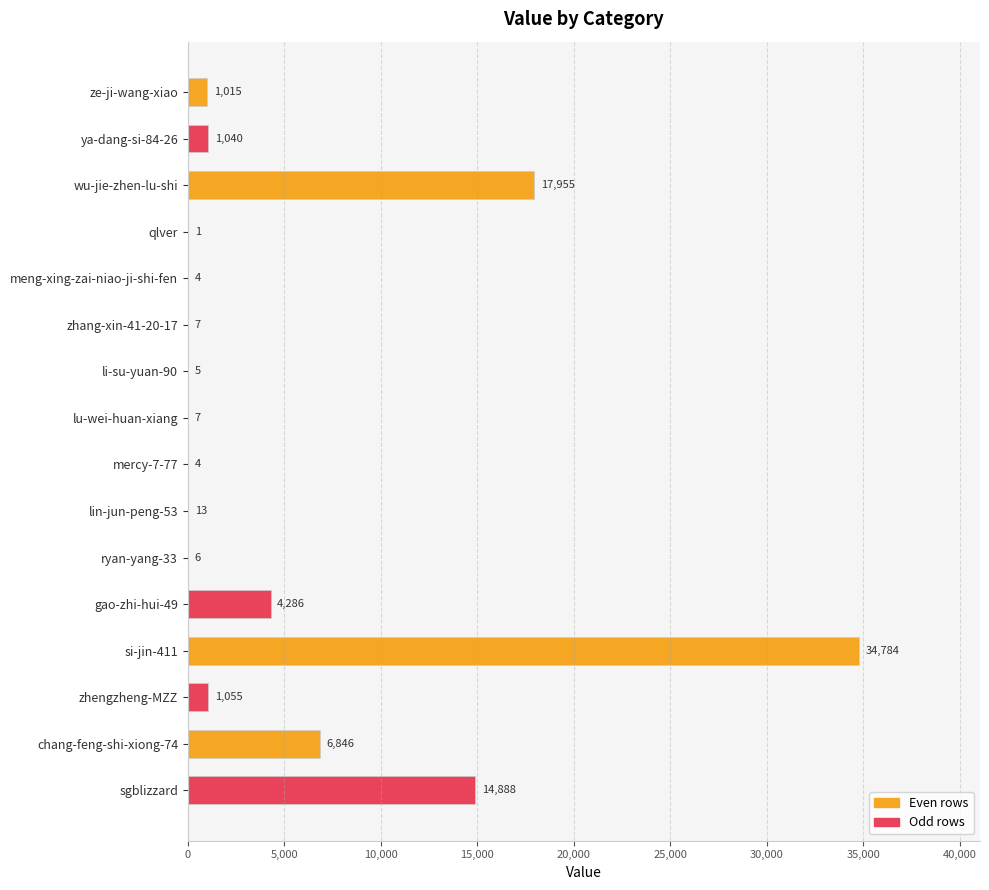

What is the average value?

5120